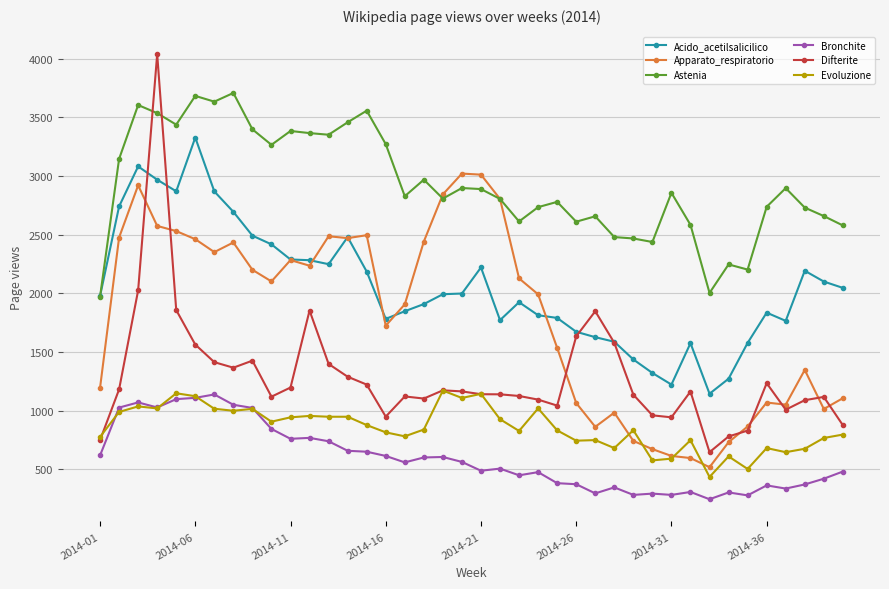

True or false: Evoluzione has more than 2 points higher than both neighbors.

True